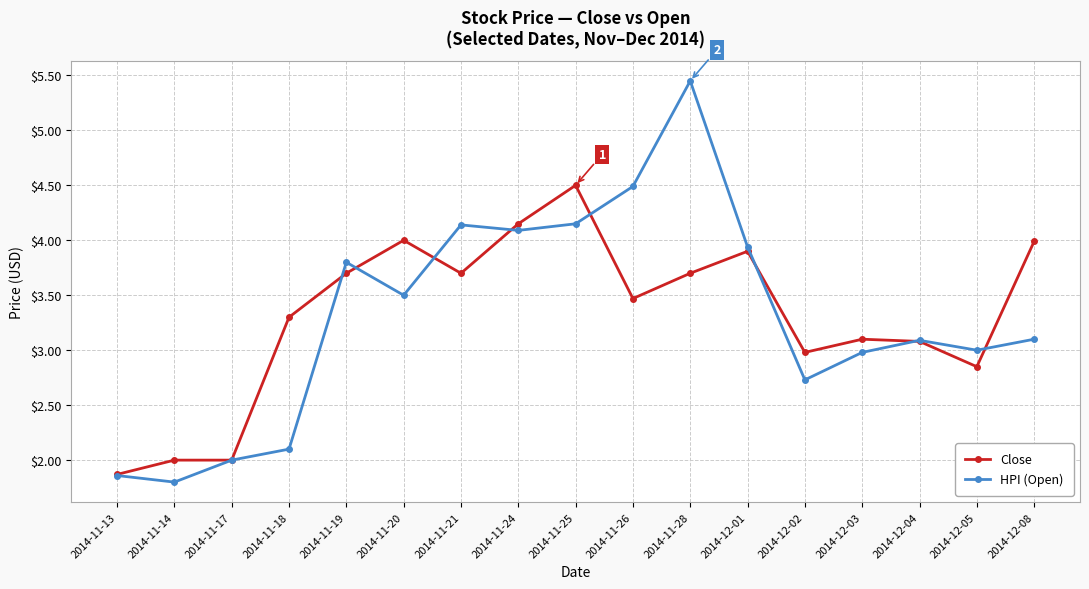

At which label does Close first exceed 3?

2014-11-18